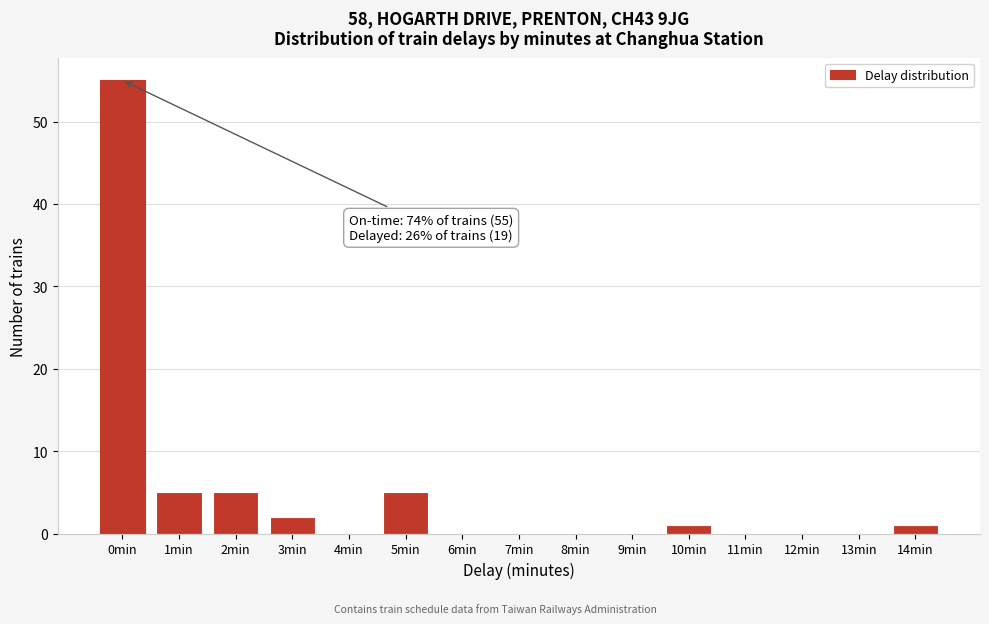

Reading left to right, transcribe all the data shown in this chart.

0min=55	1min=5	2min=5	3min=2	4min=0	5min=5	6min=0	7min=0	8min=0	9min=0	10min=1	11min=0	12min=0	13min=0	14min=1